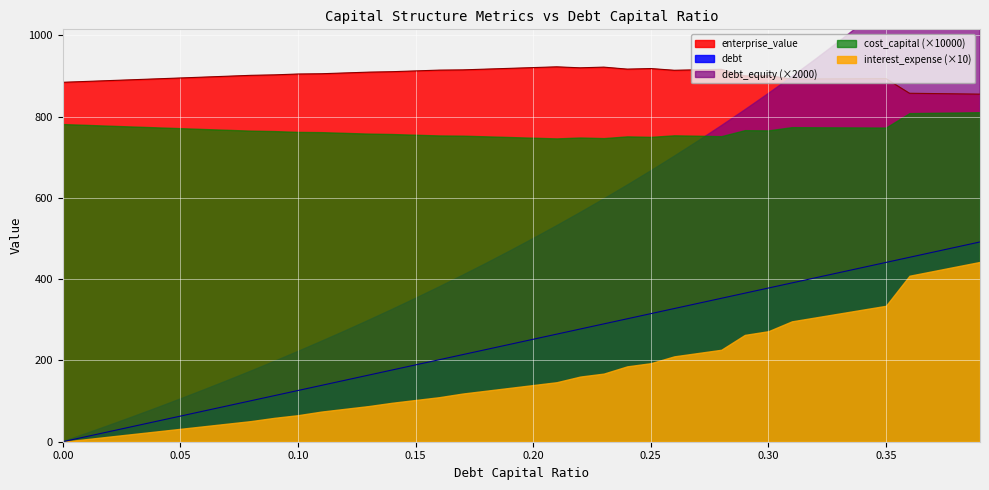

True or false: debt_capital and debt_equity cross at least once.

False